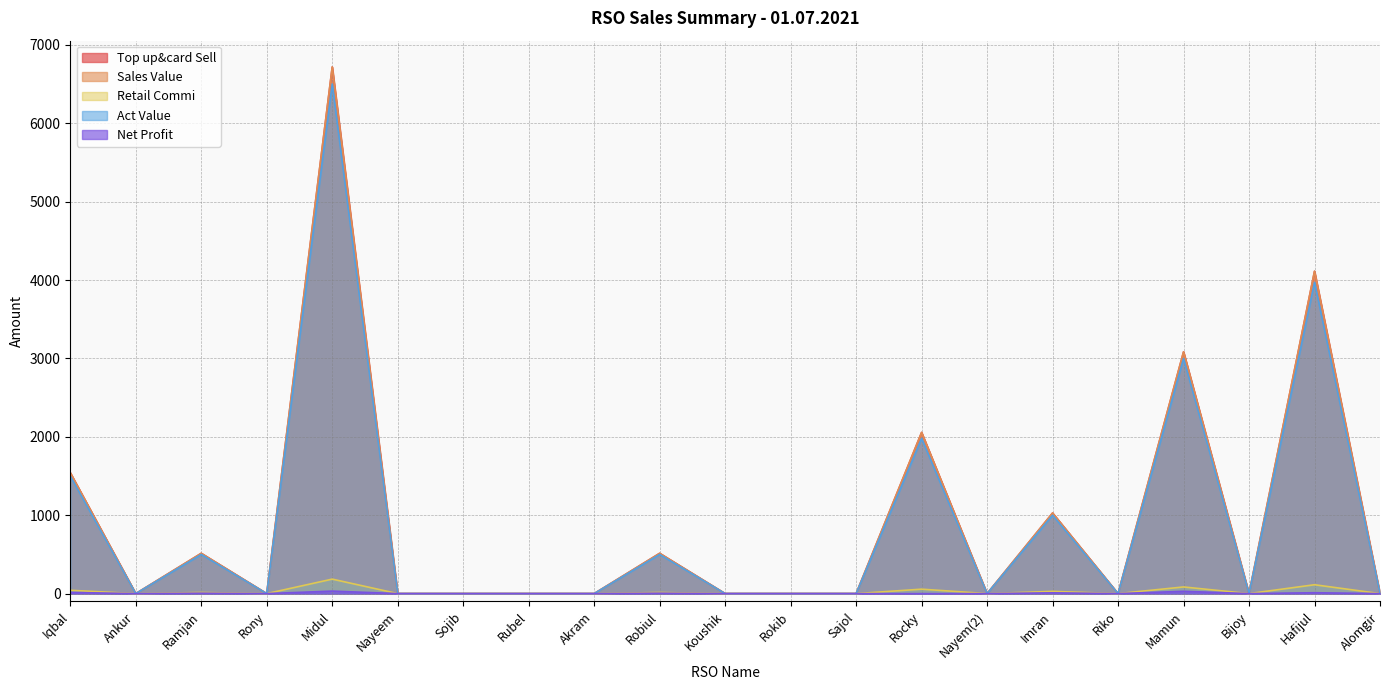

Does the chart have visible grid lines?

Yes